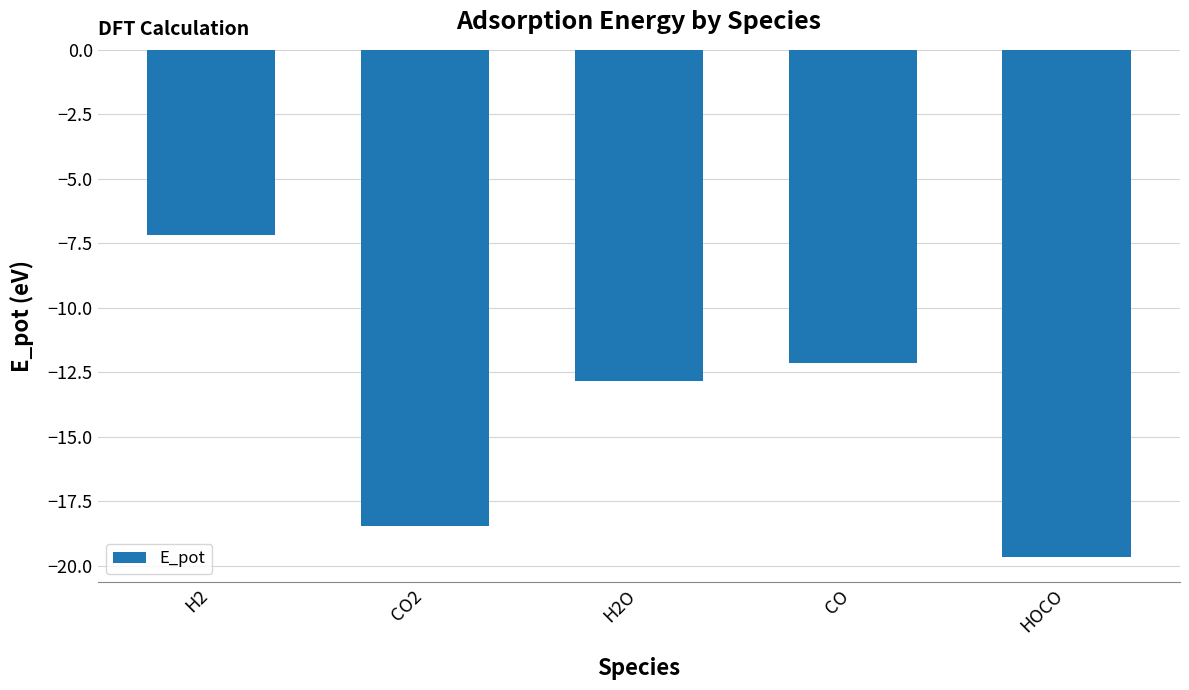

How many series are shown in this chart?

1